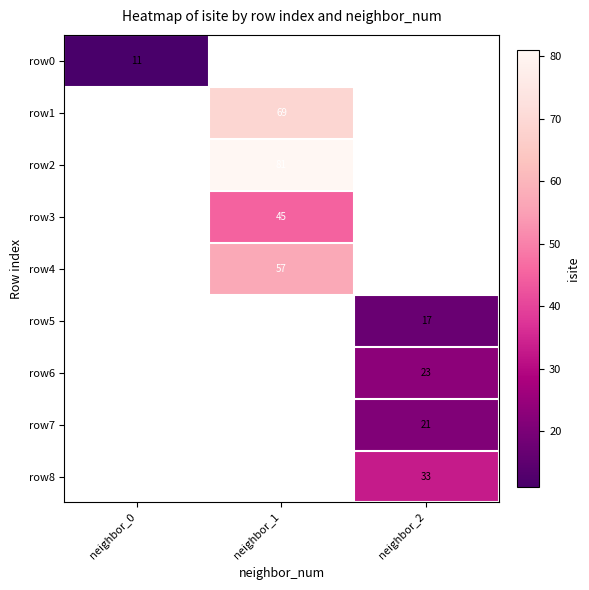

True or false: row5 has a value of 23 at neighbor_2.

False